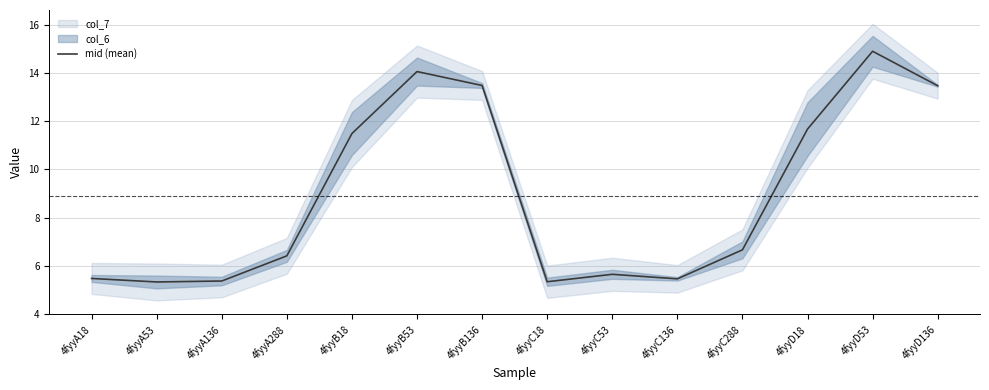

How many interior local valleys (lower than both neighbors) does the data have?

3